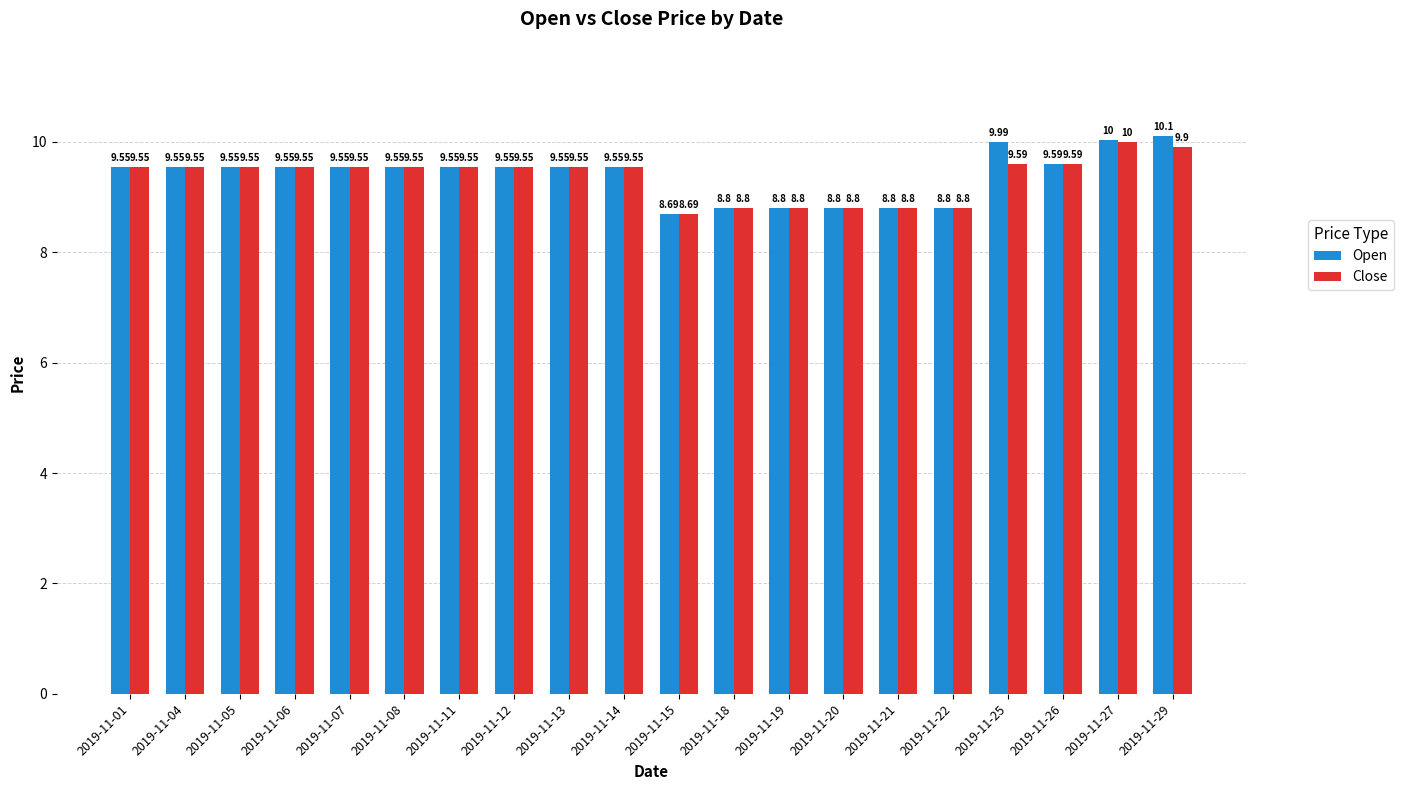

True or false: Close has a value of 3.0 at 2019-11-05.

False